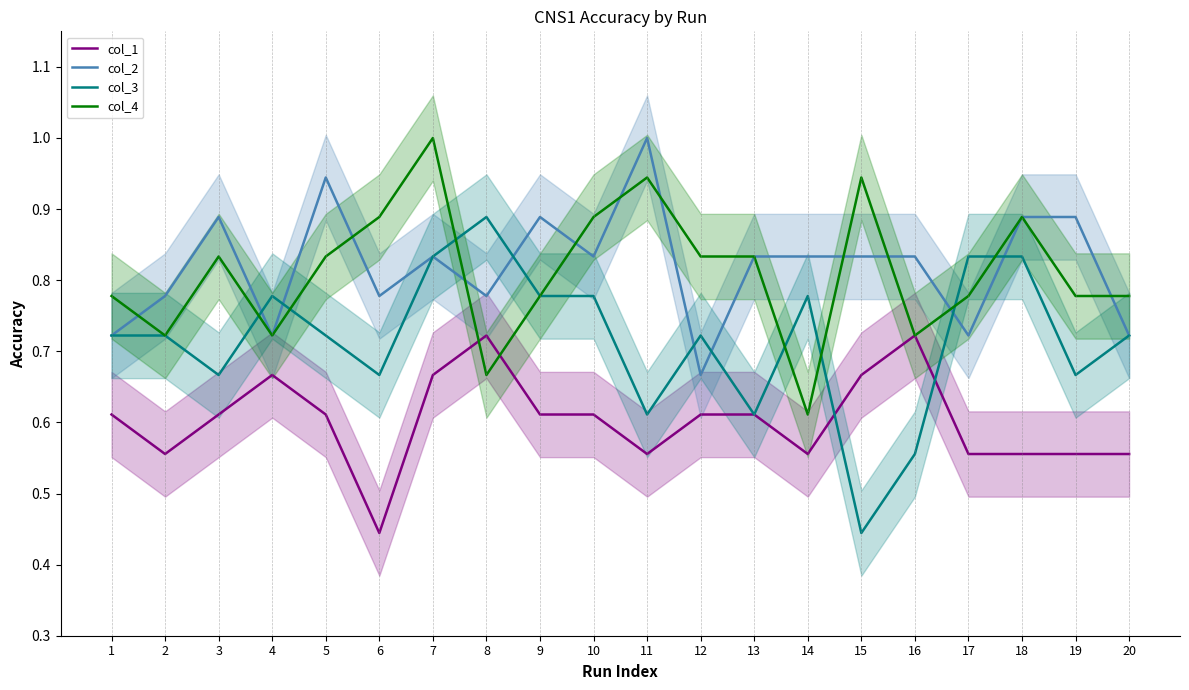

The col_2 series shows 1.2 at 20. True or false?

False